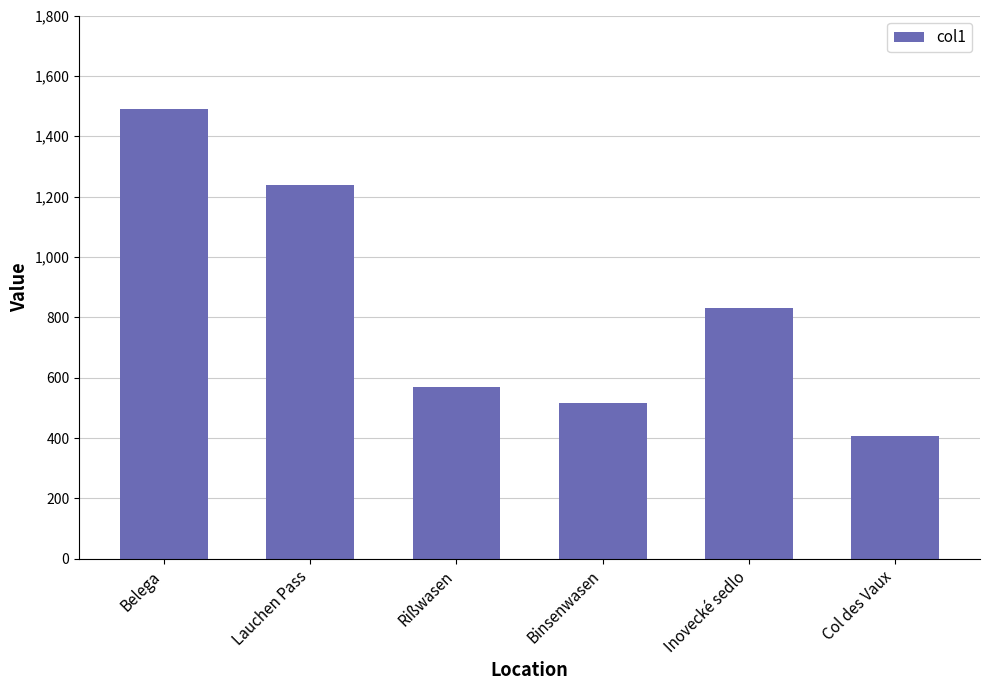

Where is the data nearest to the value 948?

Inovecké sedlo